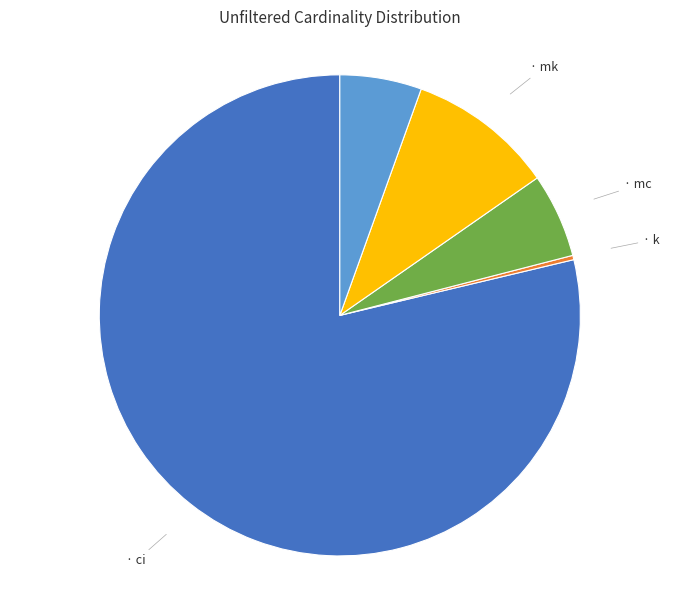

Is there a majority slice in this chart?

Yes